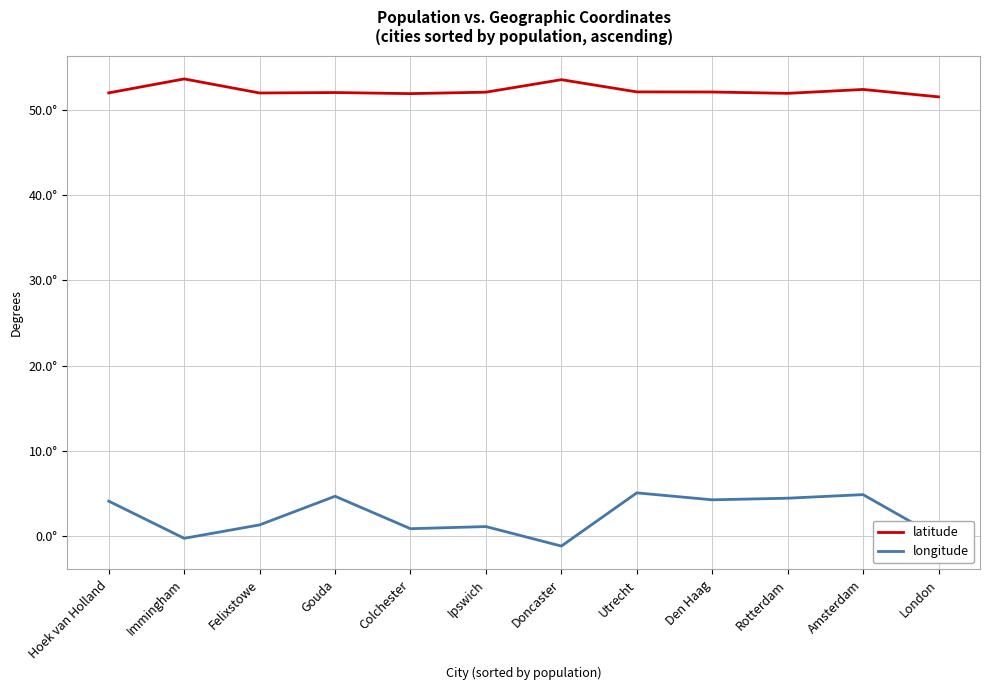

Which category has the lowest value in the latitude series?

London